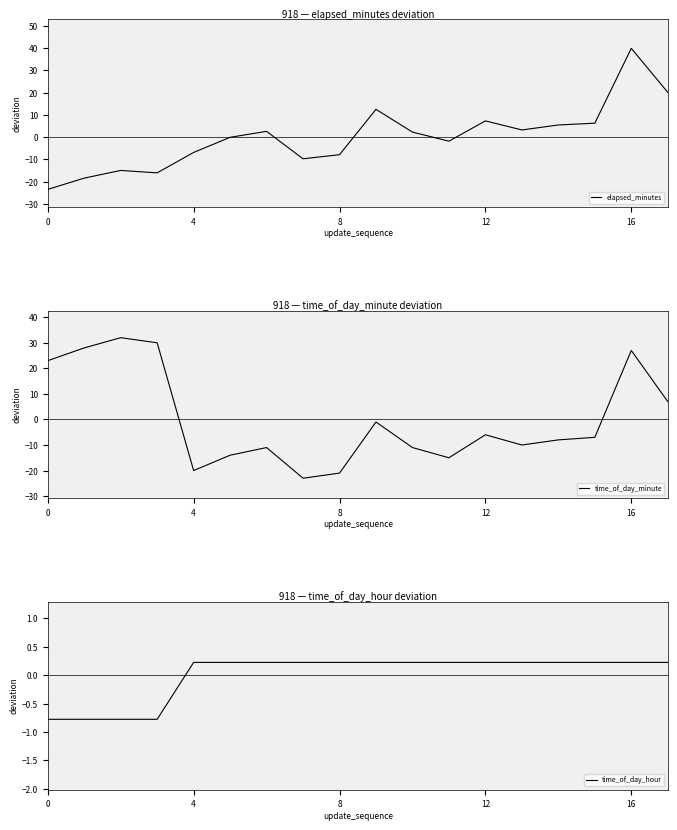

True or false: elapsed_minutes has a value of -14.2 at 8.

False